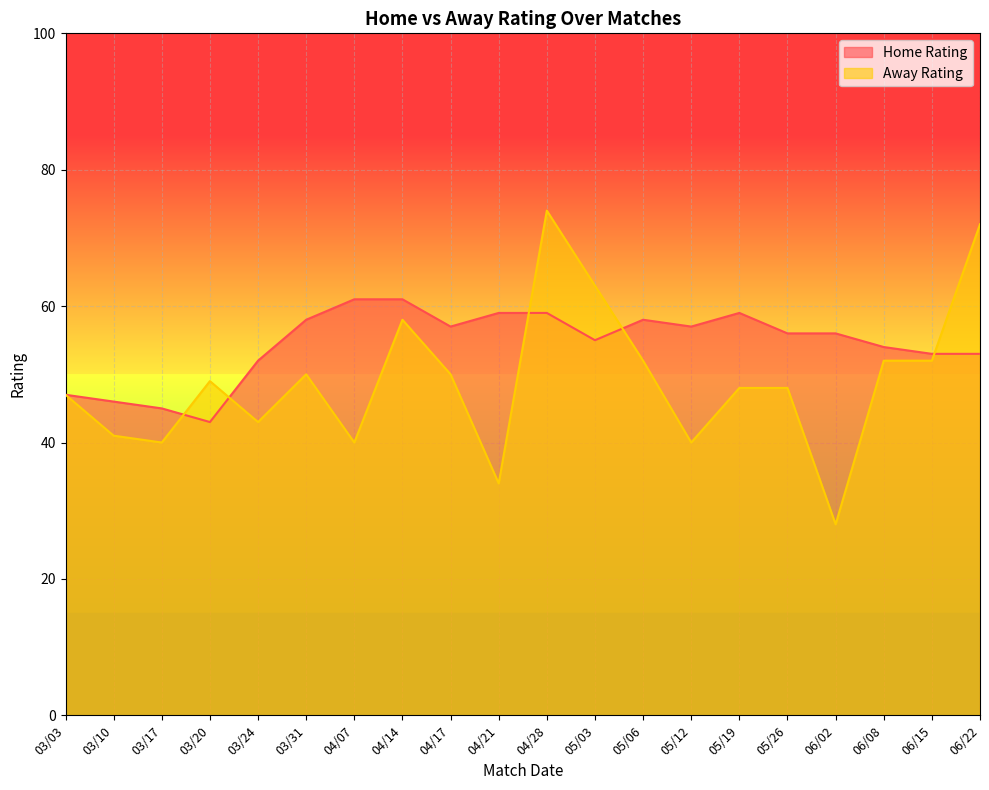

List the labels in order of Away Rating value, smallest first.

06/02, 04/21, 03/17, 04/07, 05/12, 03/10, 03/24, 03/03, 05/19, 05/26, 03/20, 03/31, 04/17, 05/06, 06/08, 06/15, 04/14, 05/03, 06/22, 04/28